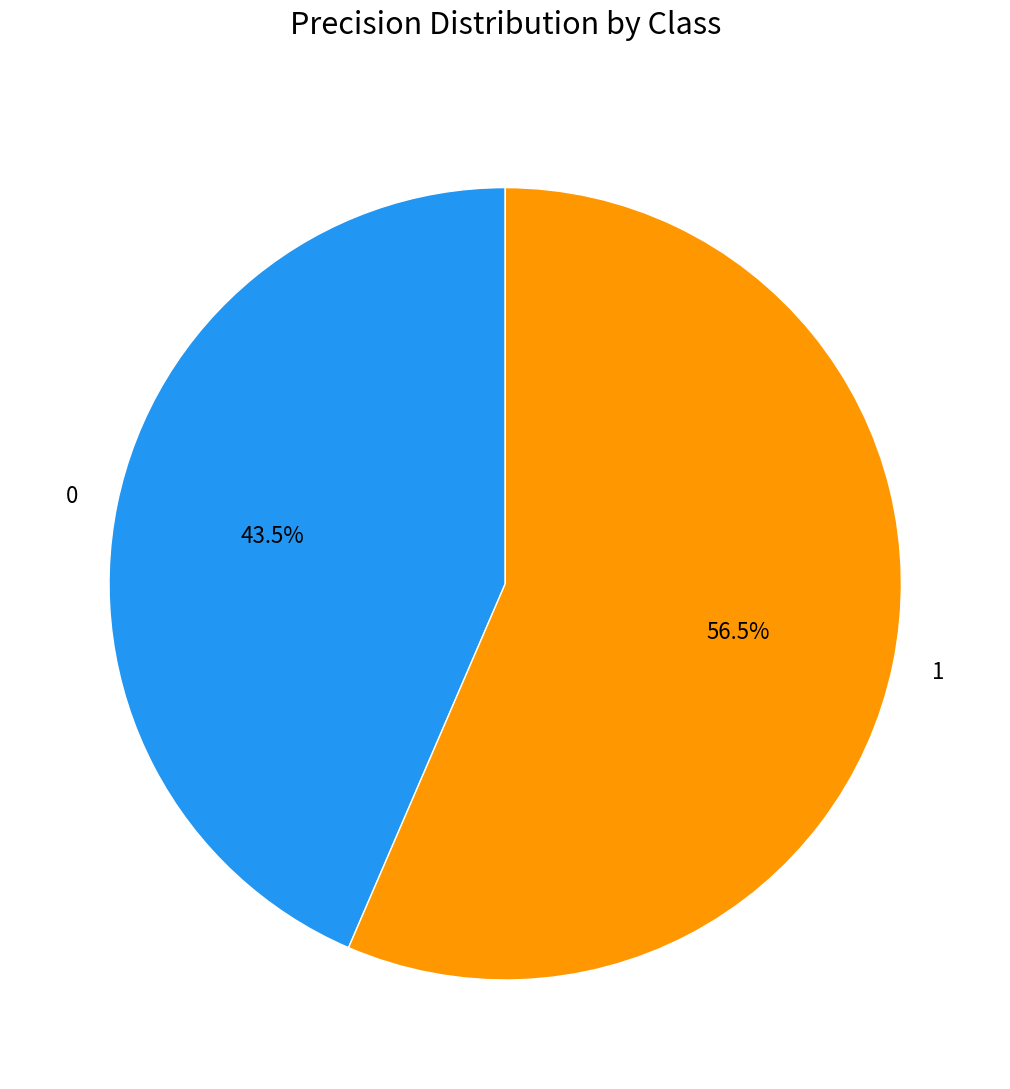

Is there any slice that represents more than half of the pie?

Yes